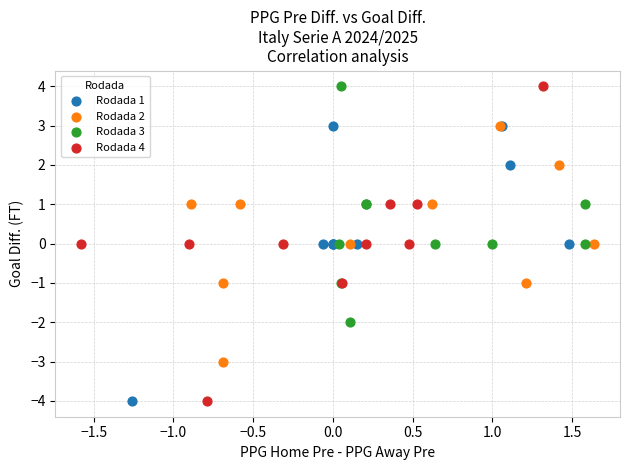

Which series has the largest Y range (max minus min)?

Rodada 4